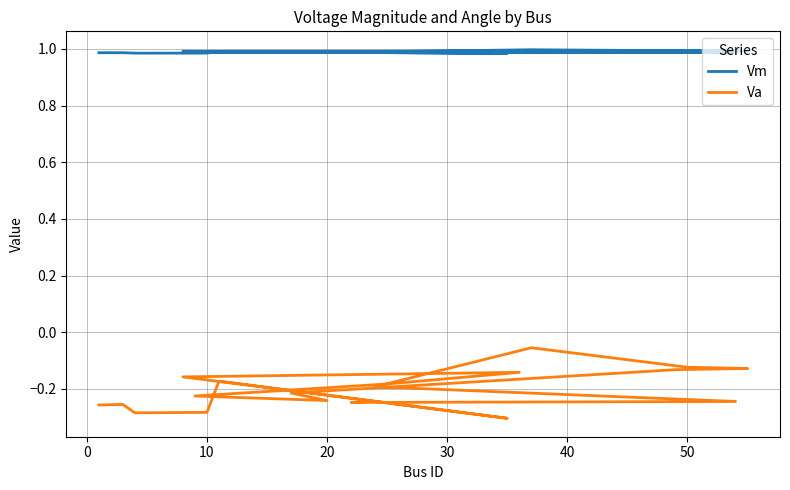

The value of Va at 11 is -0.1. True or false?

False